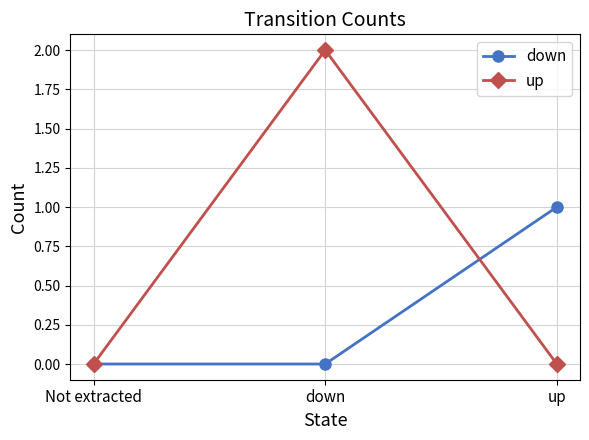

What is the difference between the maximum and minimum values in the down series?

1